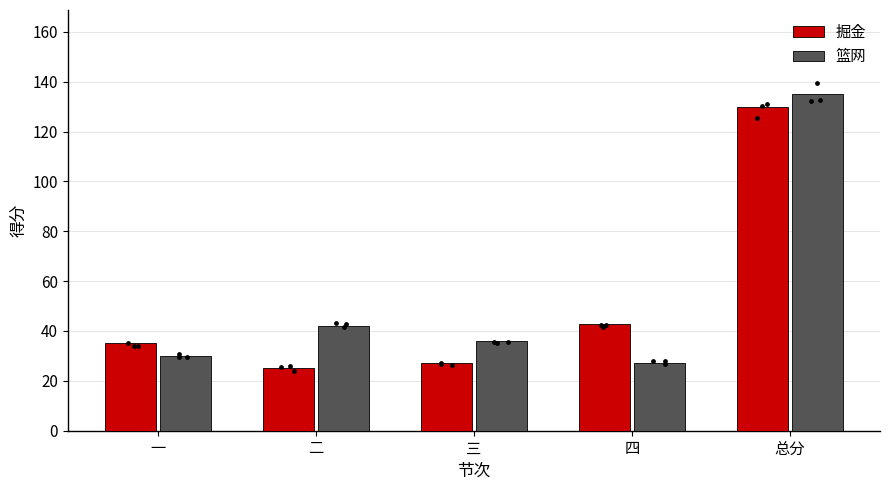

At how many categories does at least one series exceed 27?

5